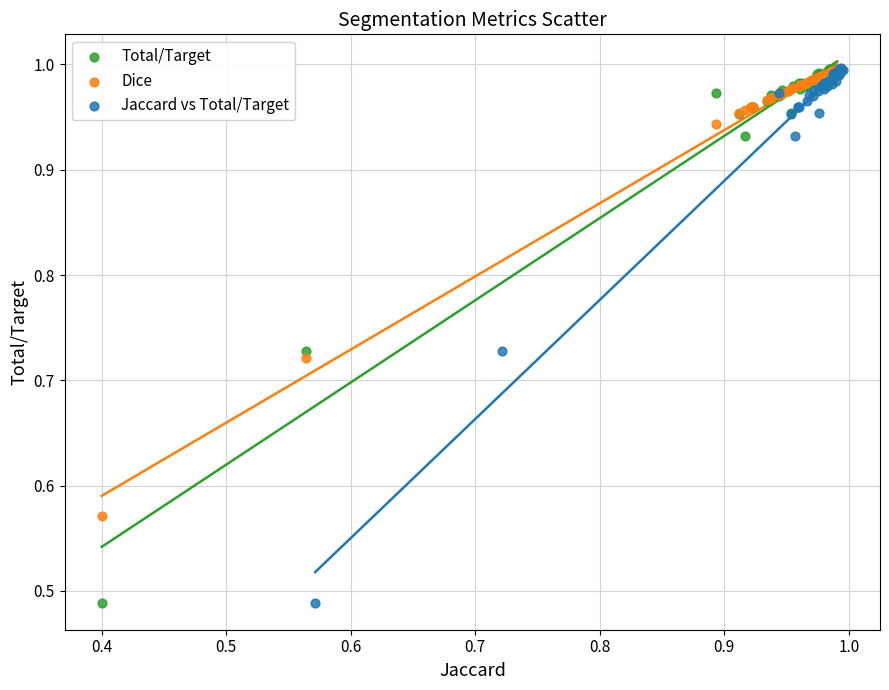

What are all the series names shown in the legend?

Total/Target, Dice, Jaccard vs Total/Target